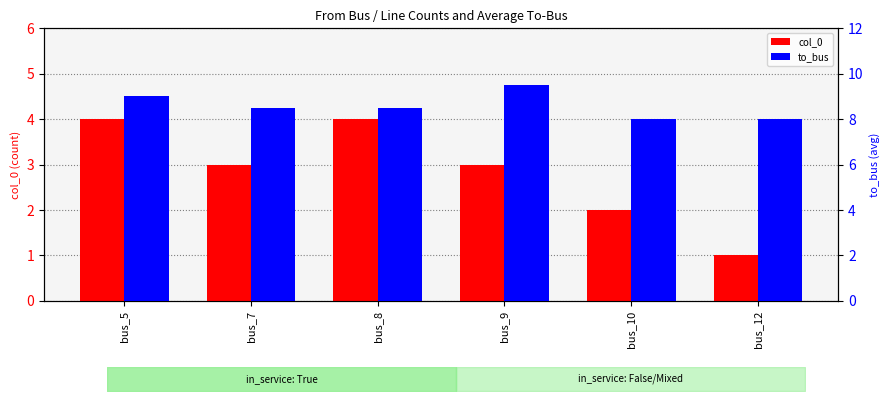

Between bus_8 and bus_10, which is larger?

bus_8